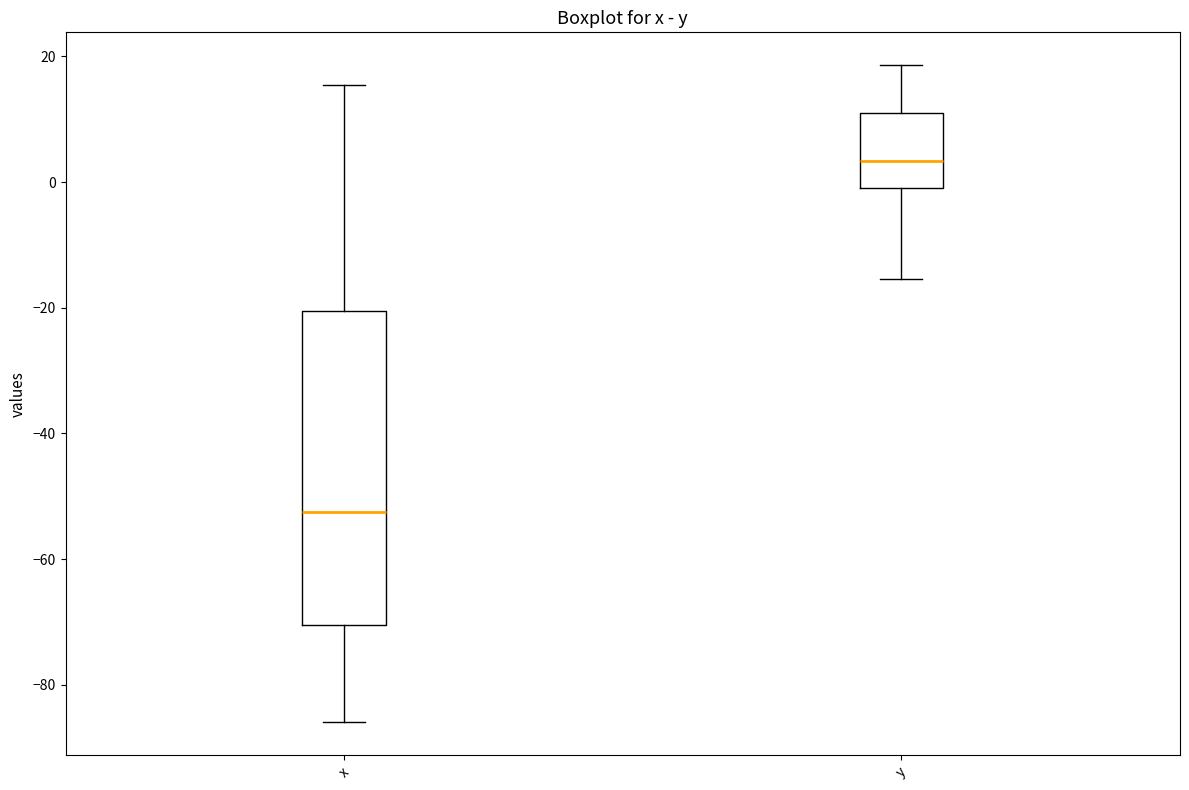

Reading left to right, transcribe this box plot: for each box, give where its median line is, the range the box spans, and where its two whiskers end, as read against the y-axis. The values are not printed on the chart, so give them approximately, as read against the axis.

x: median -52, box -70 to -20, whiskers -86 to 16
y: median 4, box 0 to 12, whiskers -16 to 18